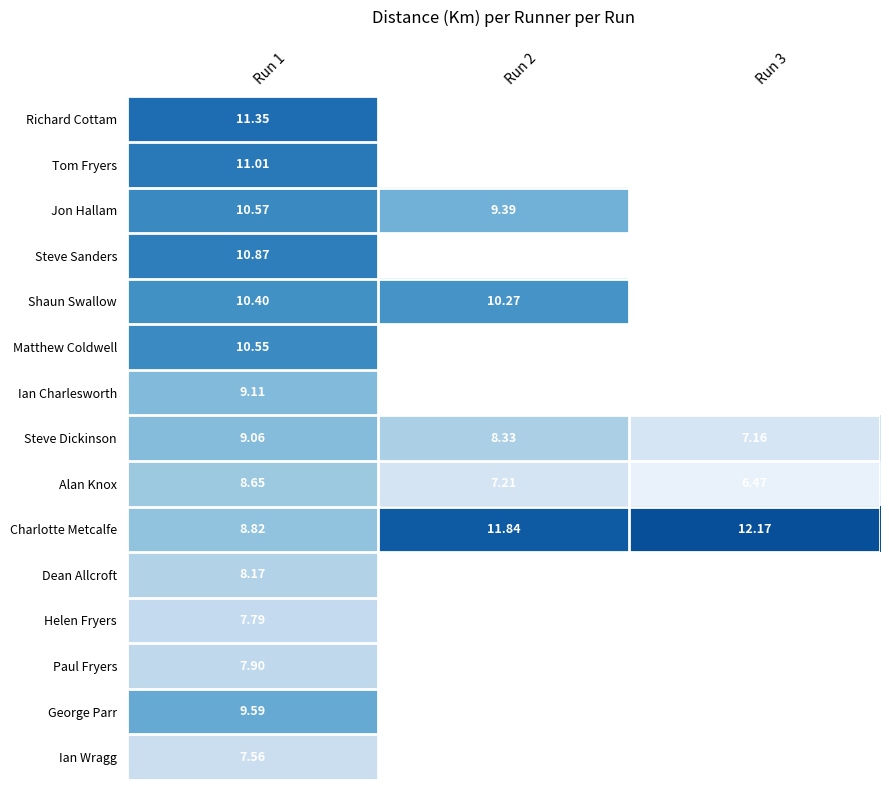

Rank the series at Run 1 from lowest to highest value.

Ian Wragg, Helen Fryers, Paul Fryers, Dean Allcroft, Alan Knox, Charlotte Metcalfe, Steve Dickinson, Ian Charlesworth, George Parr, Shaun Swallow, Matthew Coldwell, Jon Hallam, Steve Sanders, Tom Fryers, Richard Cottam